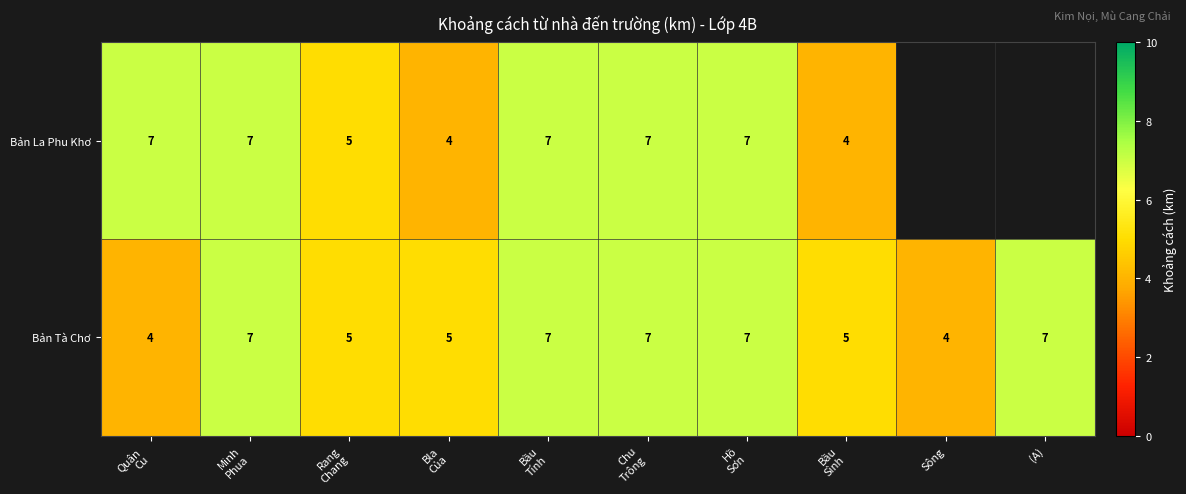

What is the sum of all Bản Tà Chơ values?

58